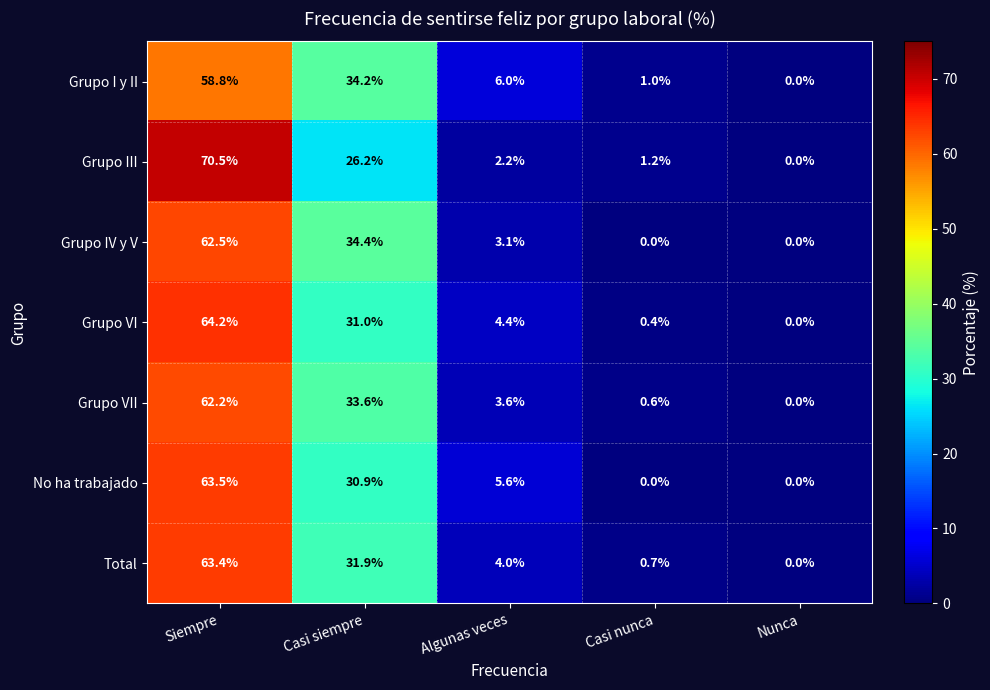

At which label does Grupo VII first exceed 3?

Siempre